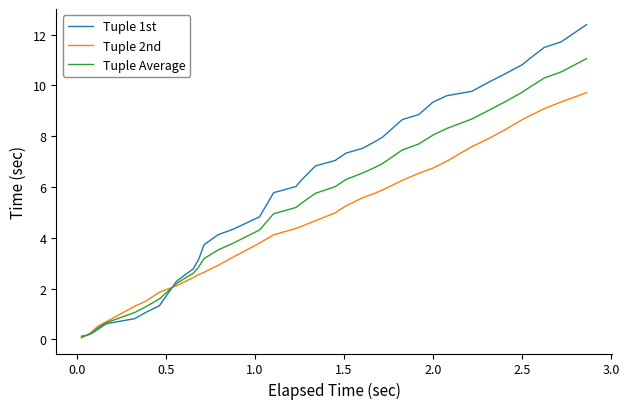

Rank the series by their average value, from lowest to highest.

Tuple 2nd, Tuple Average, Tuple 1st